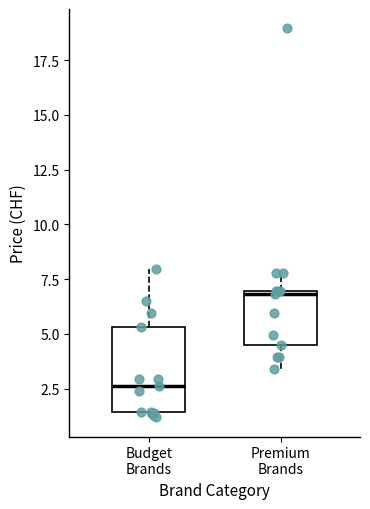

Reading left to right, read every box against the y-axis: the position of its median line, the range the box covers, and the ends of its whiskers. The values are not printed on the chart, so give them approximately, as read against the axis.

Budget Brands: median 2.5, box 1.5 to 5.5, whiskers 1.0 to 8.0
Premium Brands: median 7.0 (just below the box's upper edge), box 4.5 to 7.0, whiskers 3.5 to 8.0